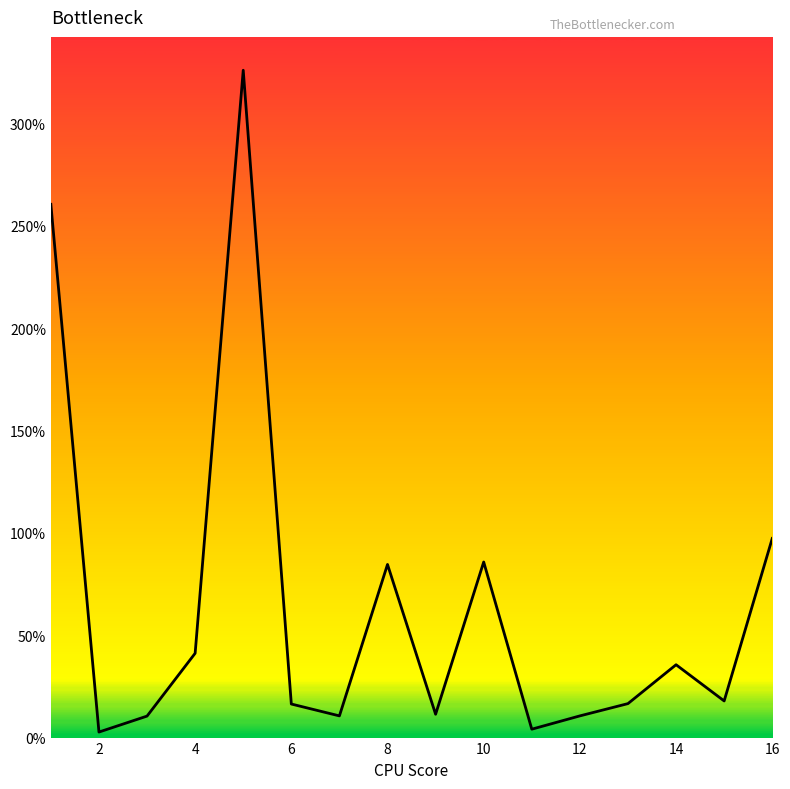

At which category does the chart reach its minimum across all series?

2